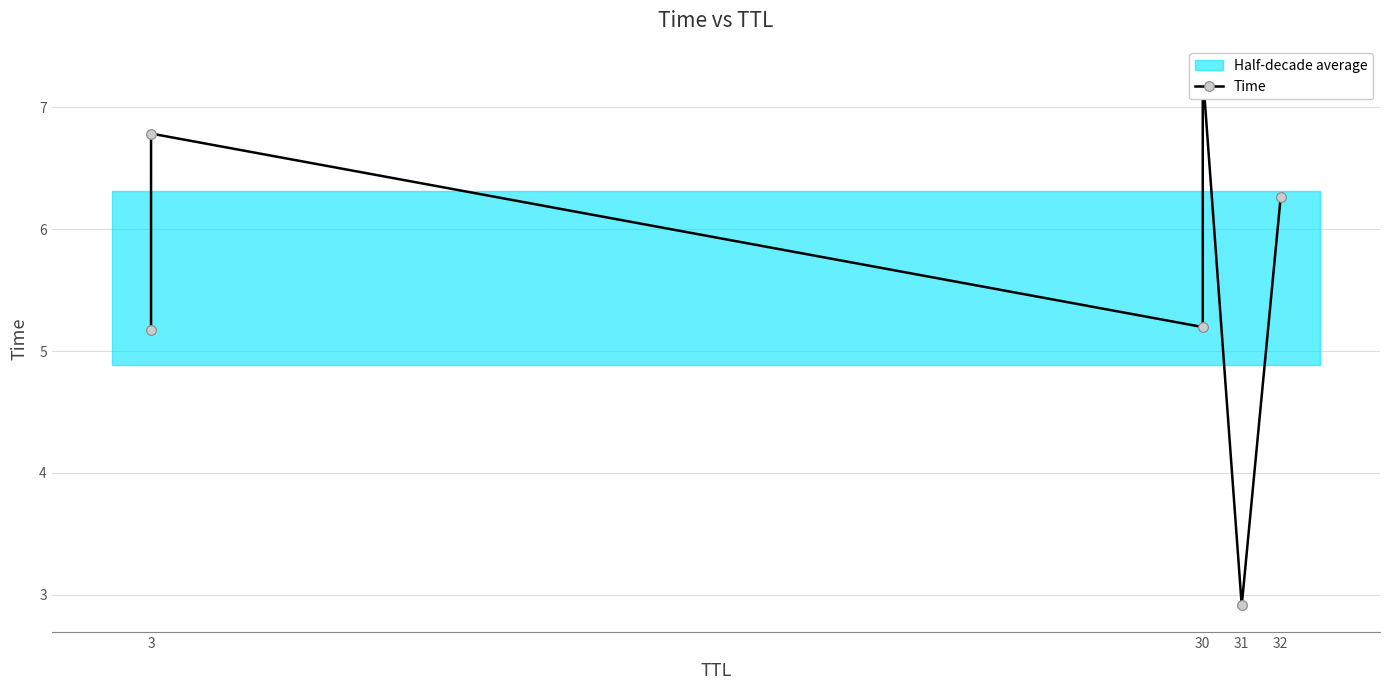

The value at 30 is 8.1. True or false?

False